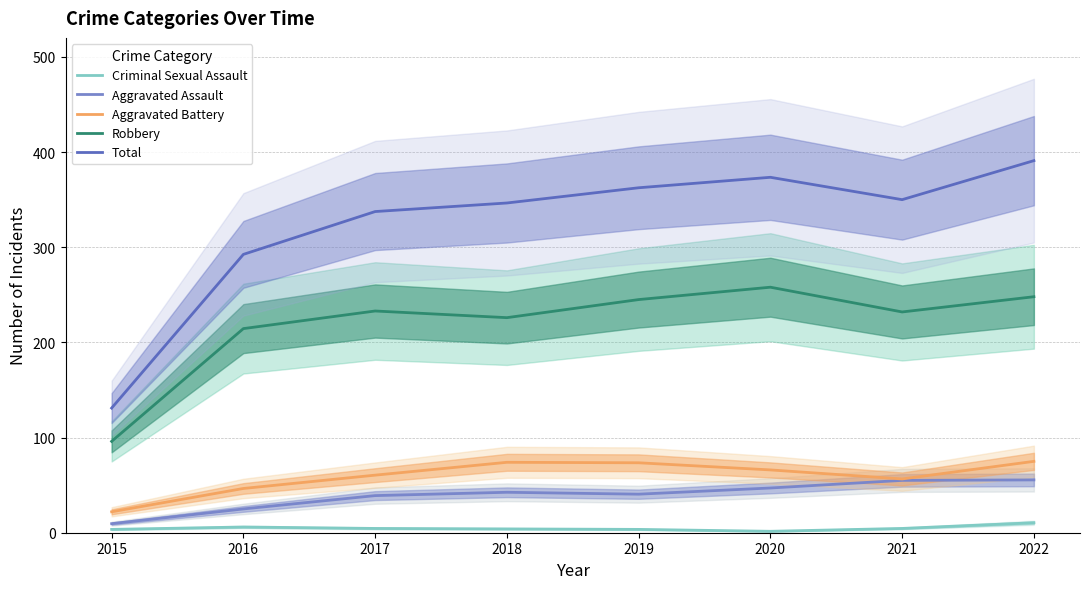

Between 2022 and 2019, which is larger?

2022